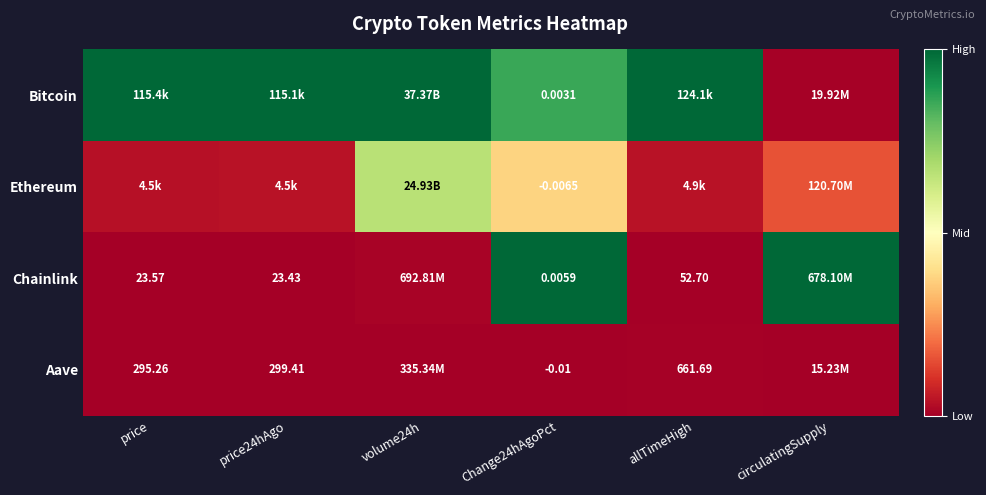

At how many categories does at least one series exceed 0?

6